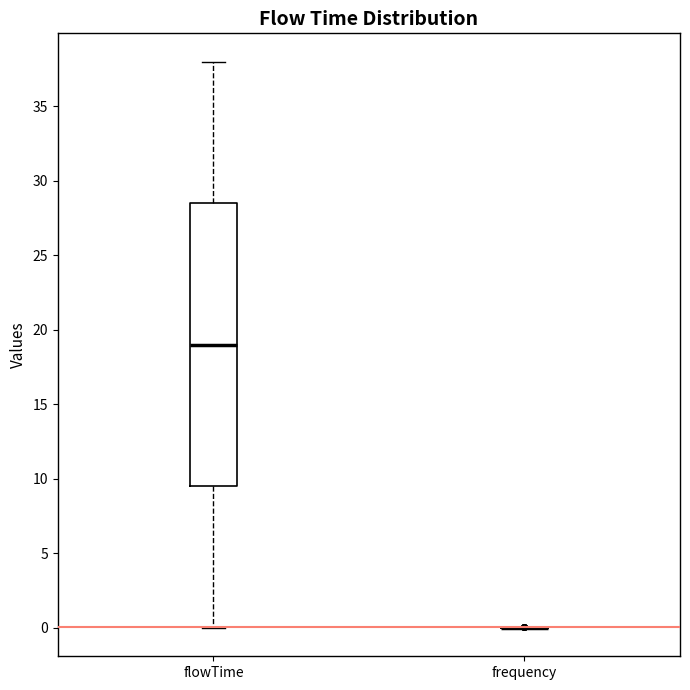

Reading left to right, transcribe this box plot: for each box, give where its median line is, the range the box spans, and where its two whiskers end, as read against the y-axis. The values are not printed on the chart, so give them approximately, as read against the axis.

flowTime: median 19.0, box 9.5 to 28.5, whiskers 0.0 to 38.0
frequency: box collapsed to a line at 0.0, whiskers 0.0 to 0.0